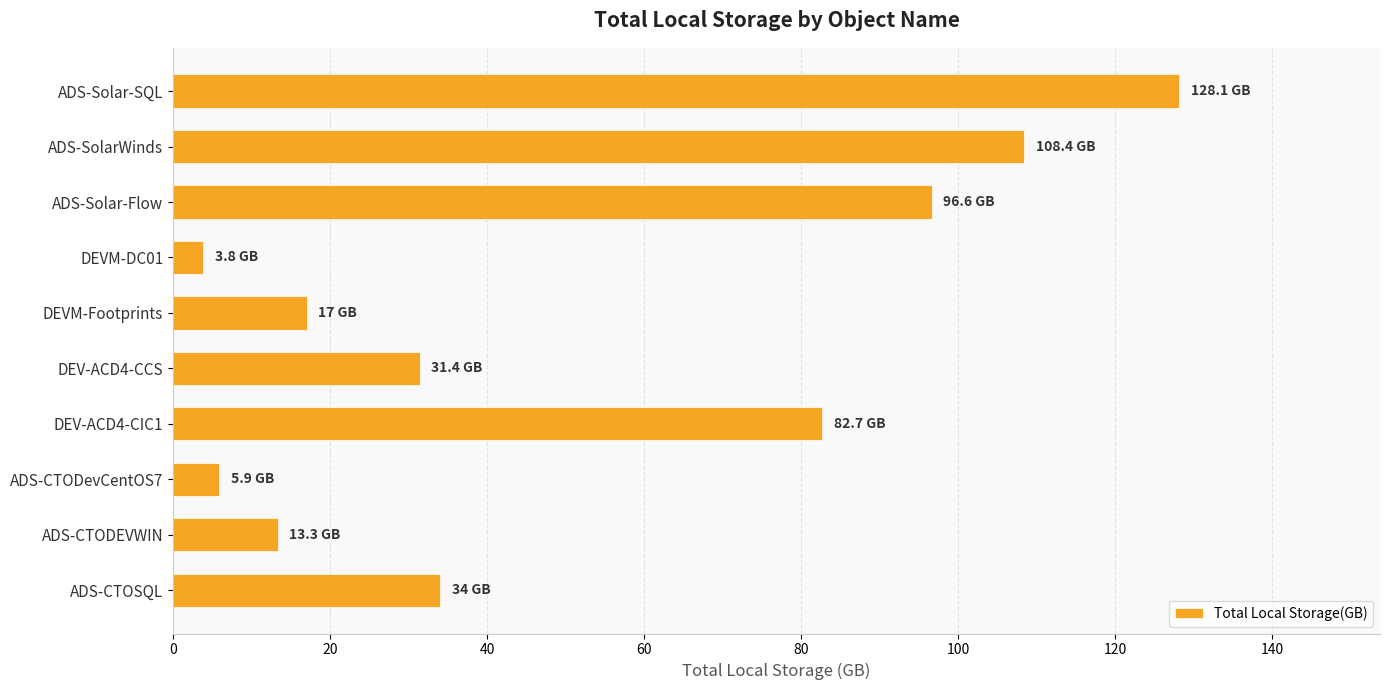

What is the smallest value displayed?

3.8